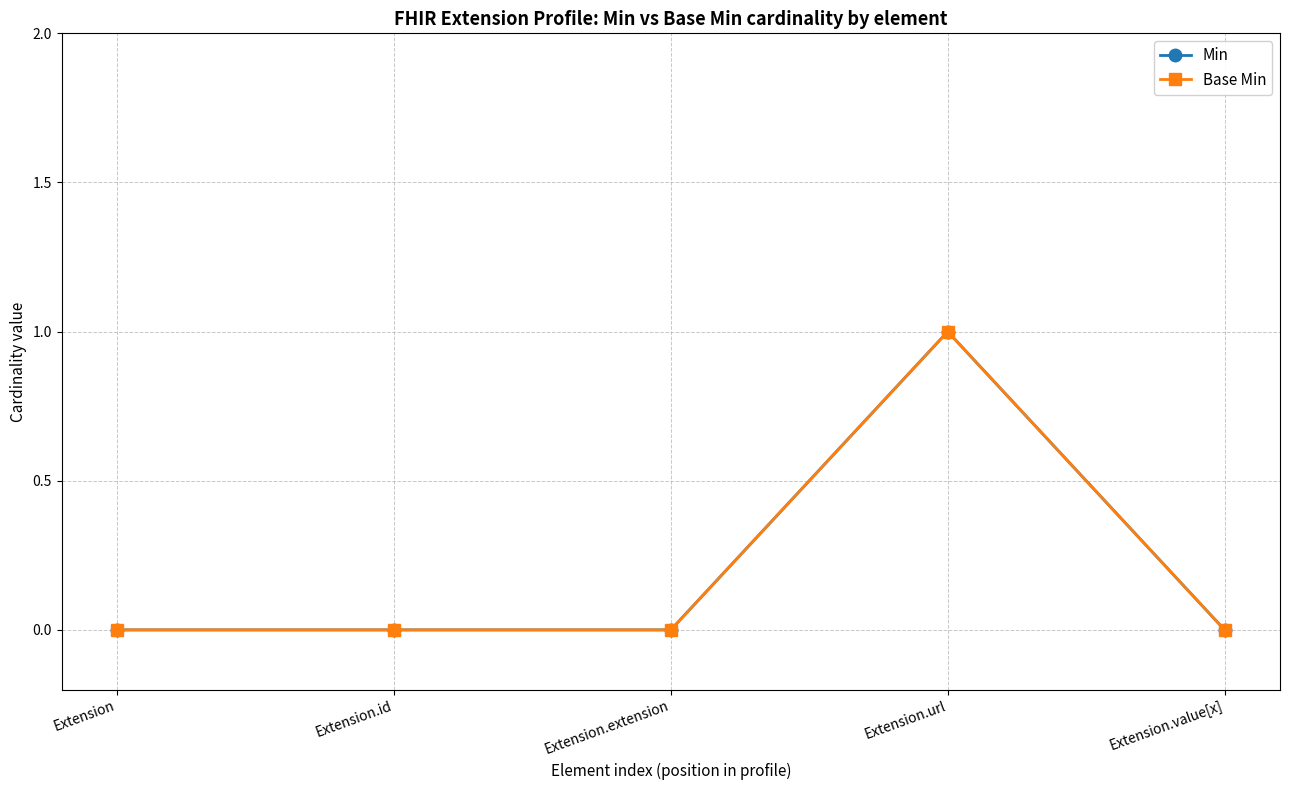

Reading right to left, list all the values displayed in this chart.

Min: Extension.value[x]=0	Extension.url=1	Extension.extension=0	Extension.id=0	Extension=0
Base Min: Extension.value[x]=0	Extension.url=1	Extension.extension=0	Extension.id=0	Extension=0